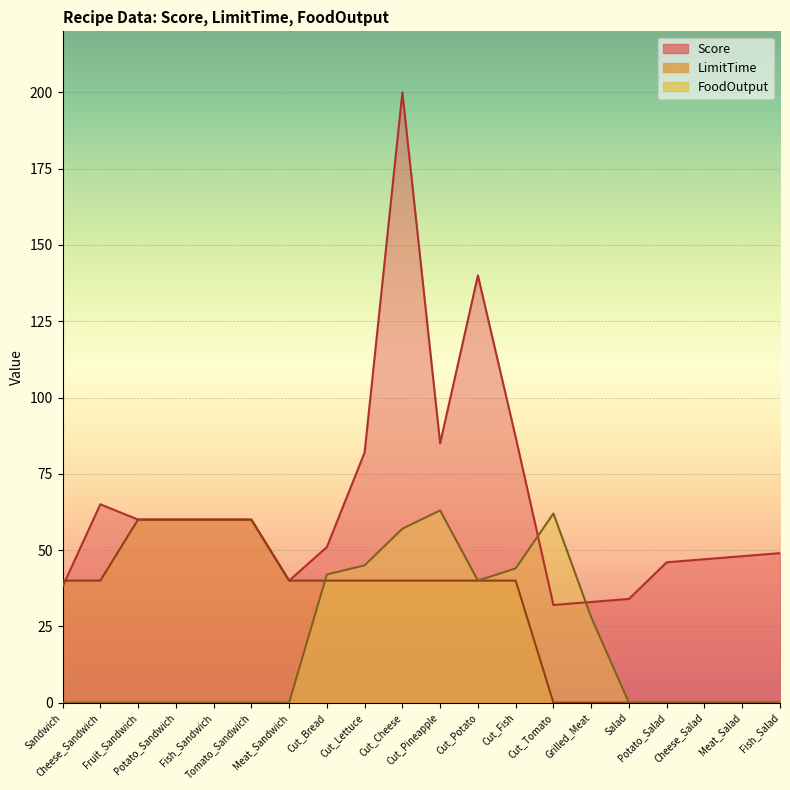

The Score series shows 68 at Meat_Sandwich. True or false?

False